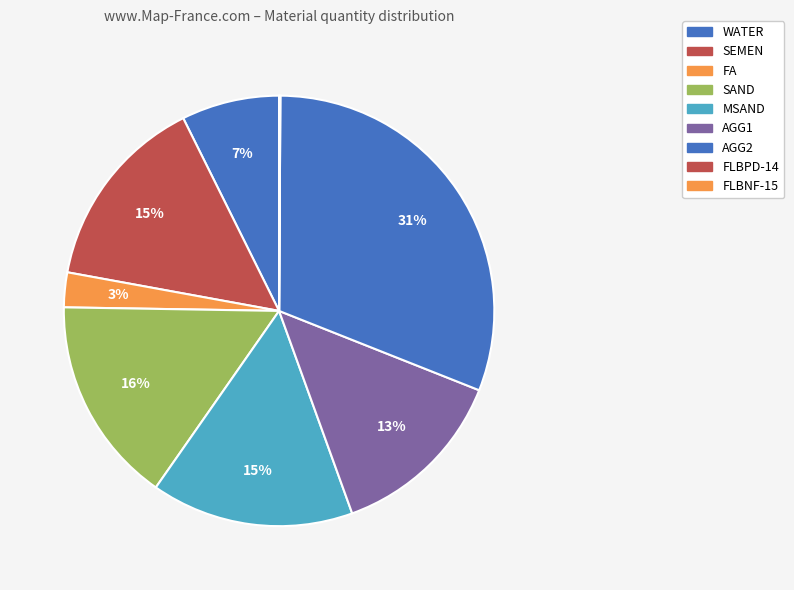

How many segments does this pie chart have?

9